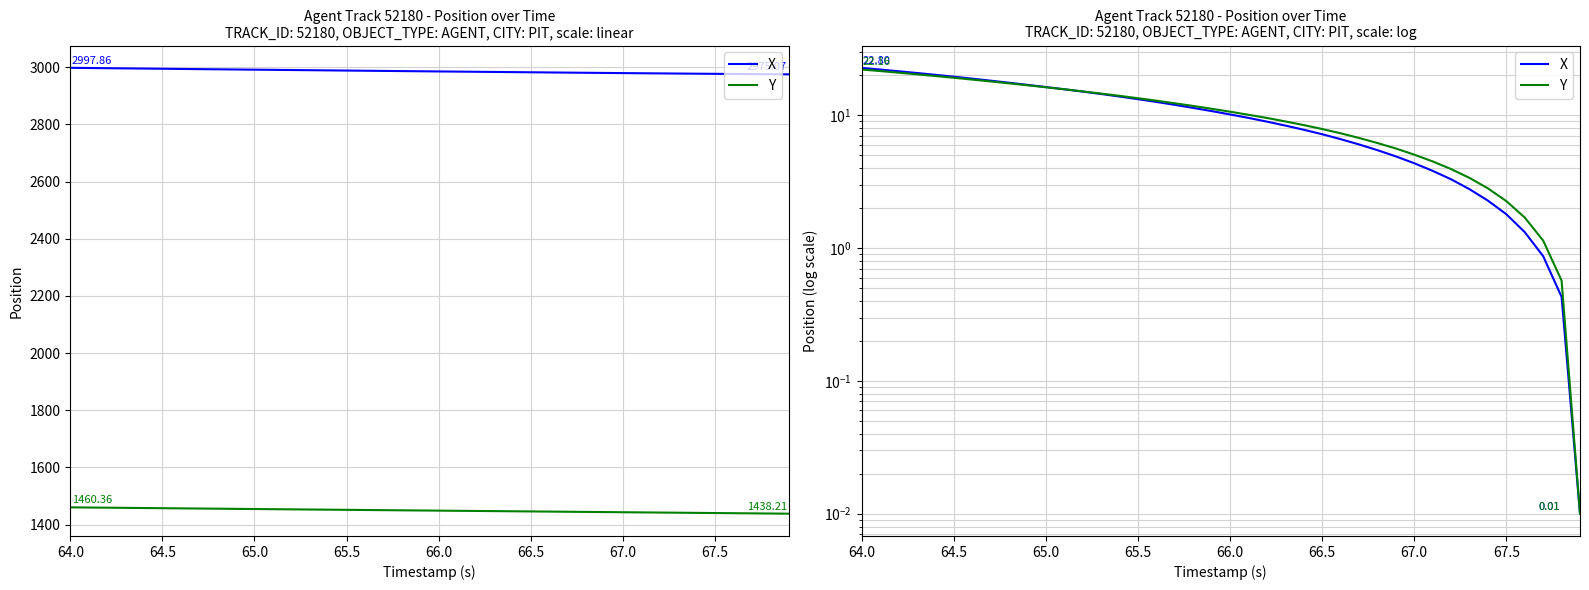

True or false: Y and X cross at least once.

False